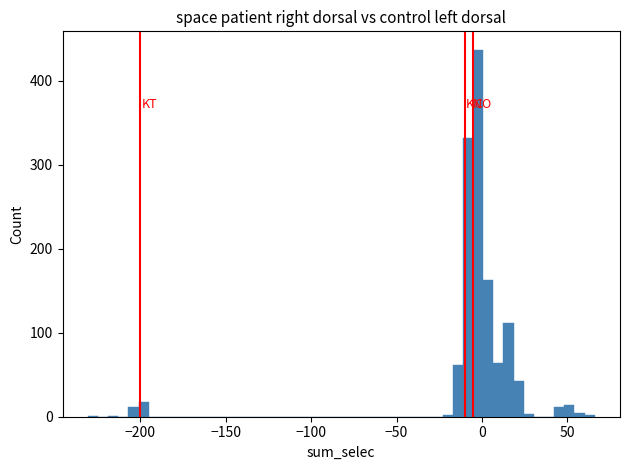

Read against the x-axis, roughly where is the centre of the tallest bar?

0